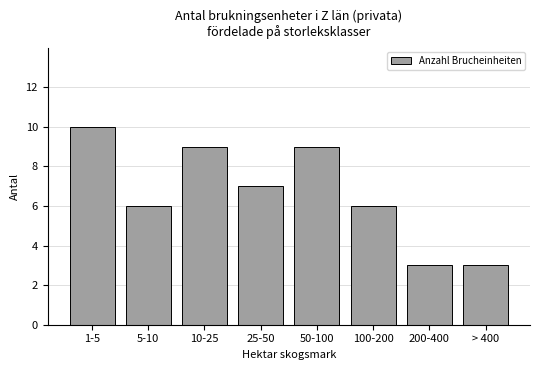

How many data points does each series have?

8